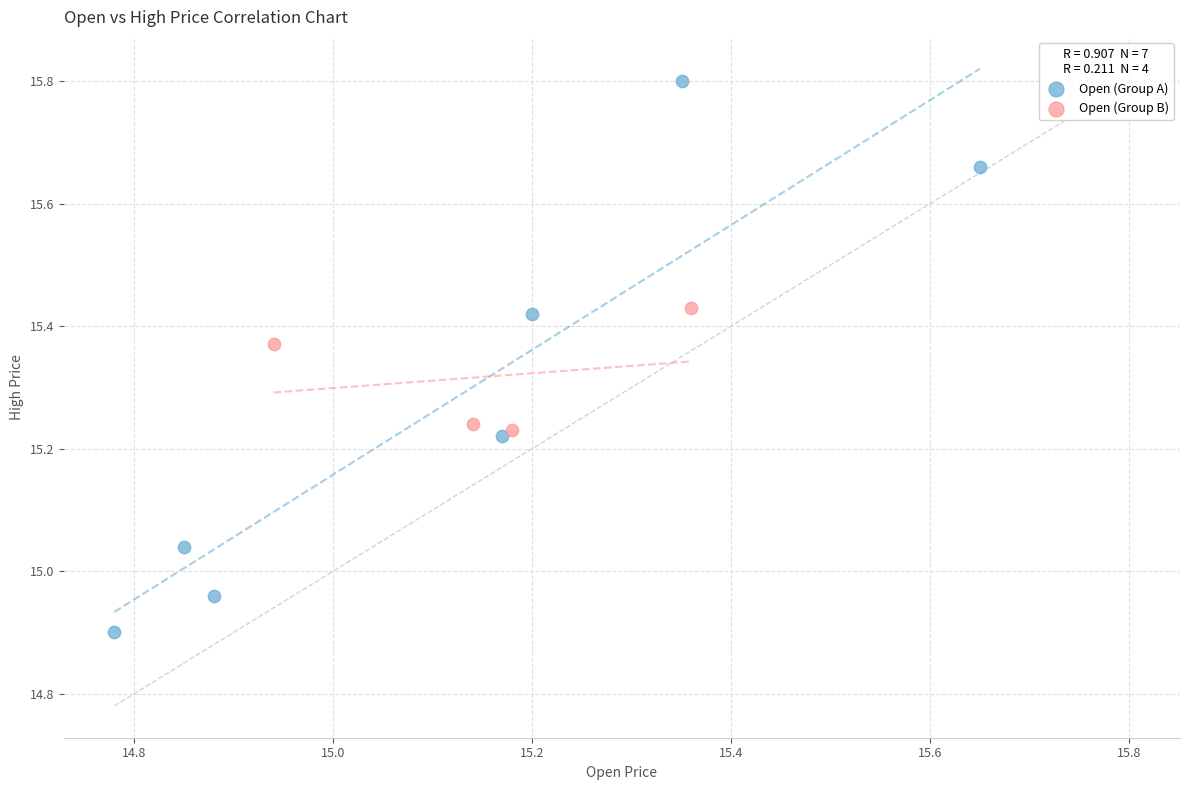

Which series reaches the minimum Y coordinate?

Open (Group A)